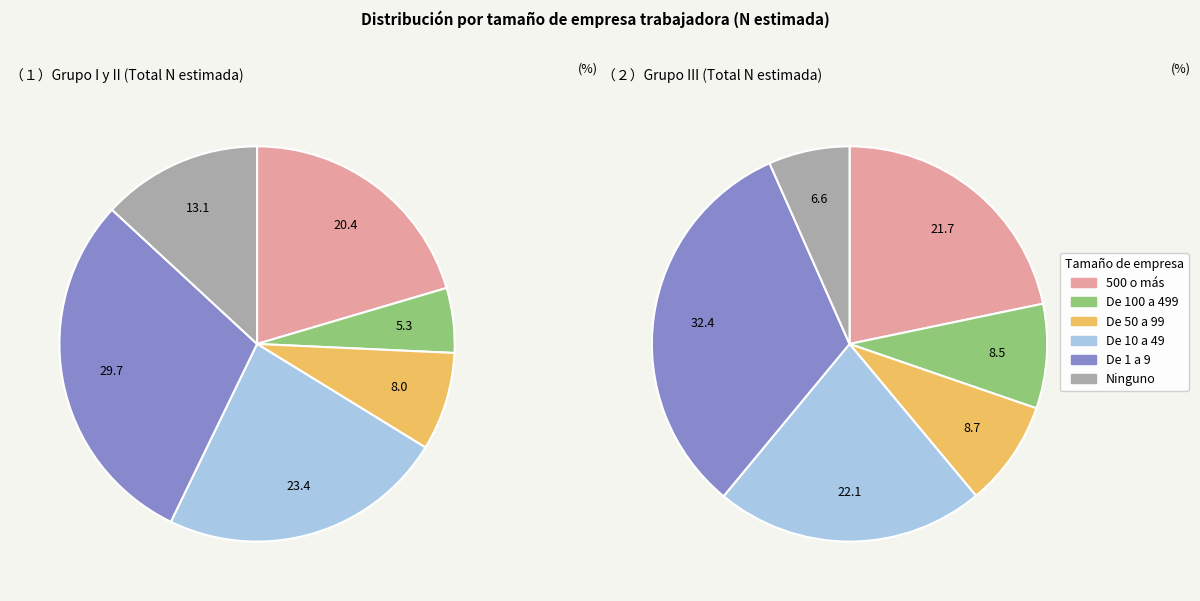

Combined, what portion of the pie is De 50 a 99 and De 100 a 499?

13.3%